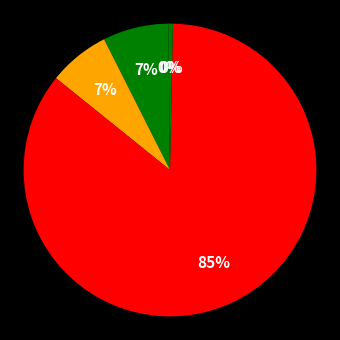

How many segments does this pie chart have?

5